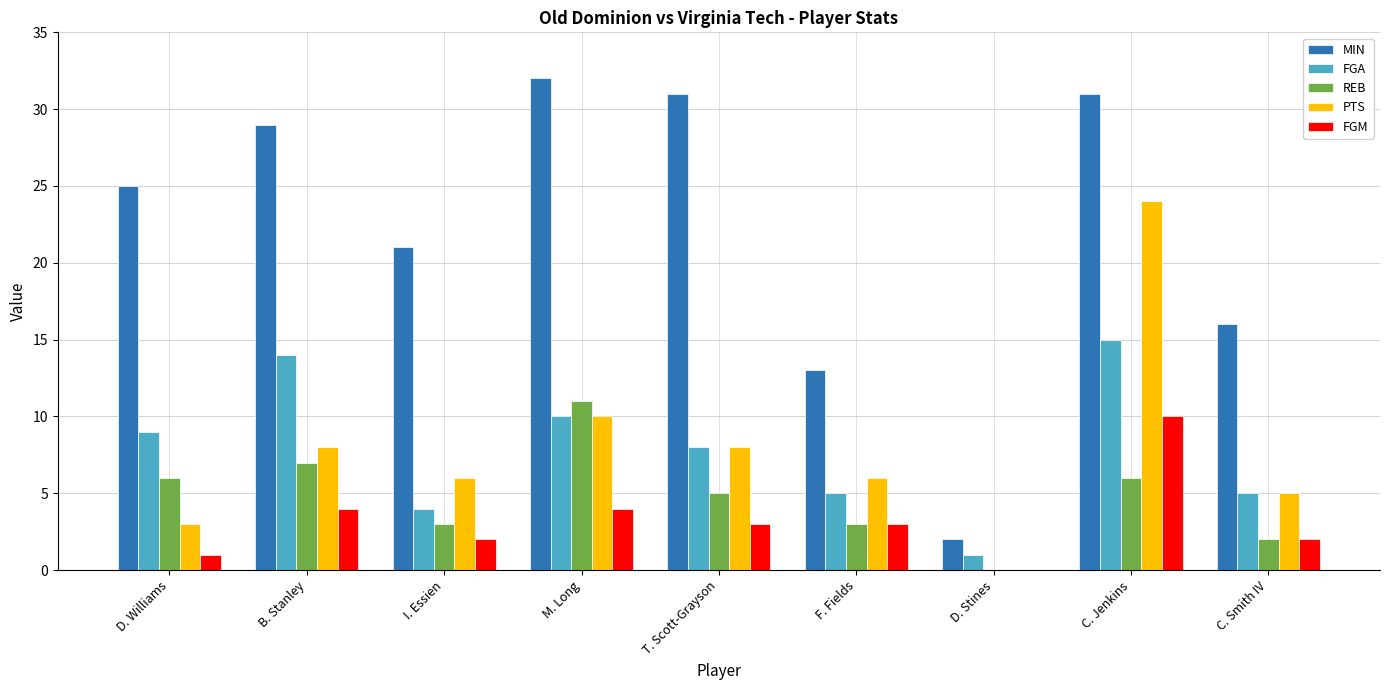

Reading left to right, what are all the values shown in this chart?

MIN: D. Williams=25	B. Stanley=29	I. Essien=21	M. Long=32	T. Scott-Grayson=31	F. Fields=13	D. Stines=2	C. Jenkins=31	C. Smith IV=16
FGA: D. Williams=9	B. Stanley=14	I. Essien=4	M. Long=10	T. Scott-Grayson=8	F. Fields=5	D. Stines=1	C. Jenkins=15	C. Smith IV=5
REB: D. Williams=6	B. Stanley=7	I. Essien=3	M. Long=11	T. Scott-Grayson=5	F. Fields=3	D. Stines=0	C. Jenkins=6	C. Smith IV=2
PTS: D. Williams=3	B. Stanley=8	I. Essien=6	M. Long=10	T. Scott-Grayson=8	F. Fields=6	D. Stines=0	C. Jenkins=24	C. Smith IV=5
FGM: D. Williams=1	B. Stanley=4	I. Essien=2	M. Long=4	T. Scott-Grayson=3	F. Fields=3	D. Stines=0	C. Jenkins=10	C. Smith IV=2